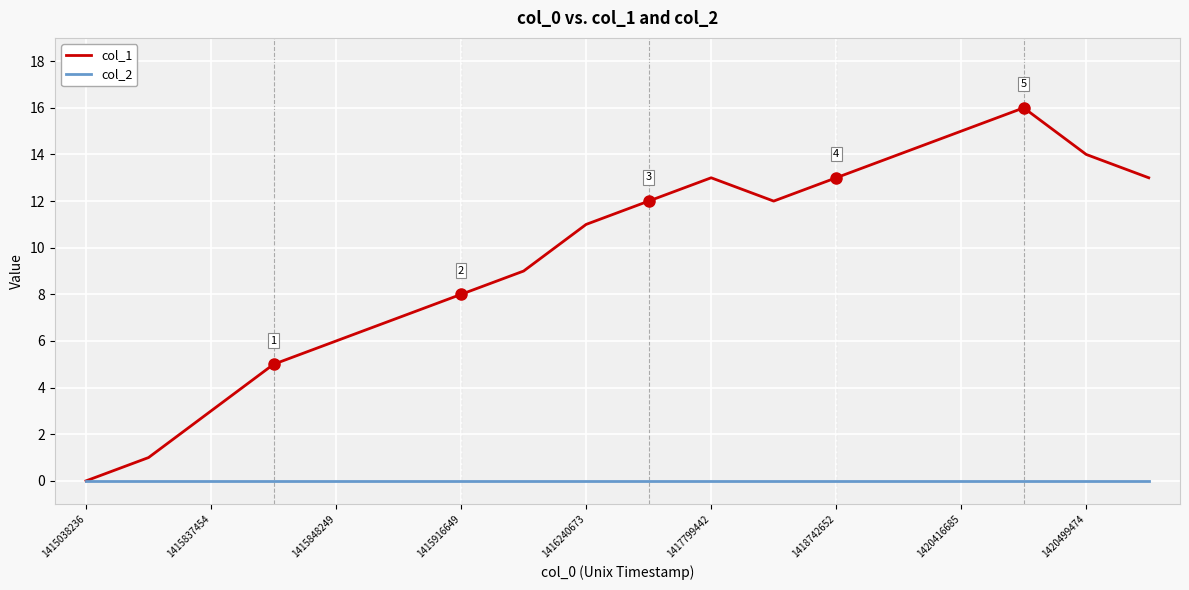

Which series has the largest range (max minus min)?

col_1